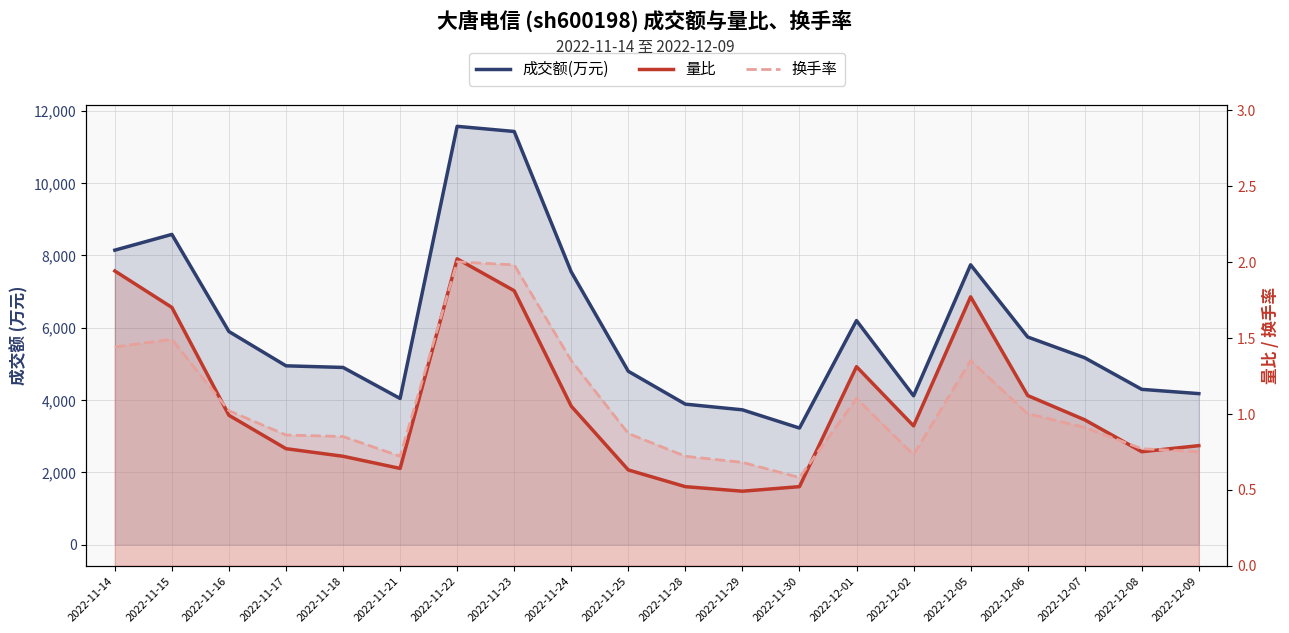

What is the value of the 换手率 point at the 19th from the left?

0.8